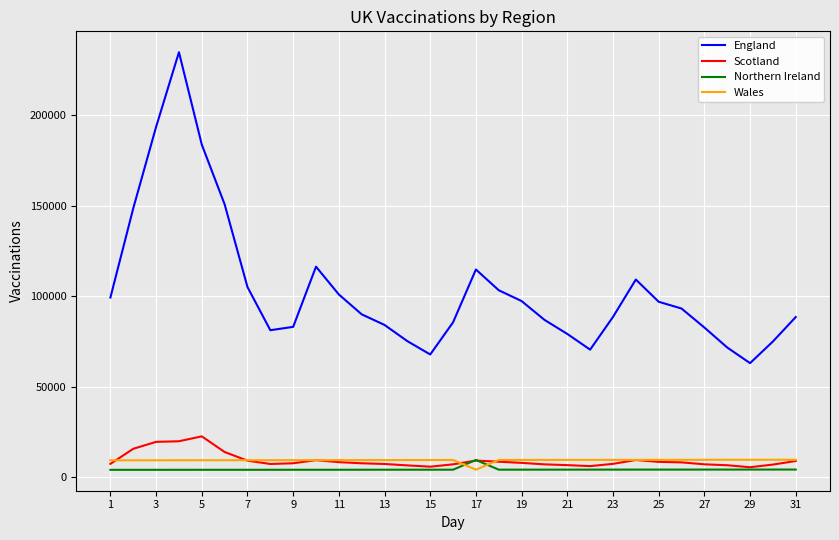

Which series has the largest range (max minus min)?

England